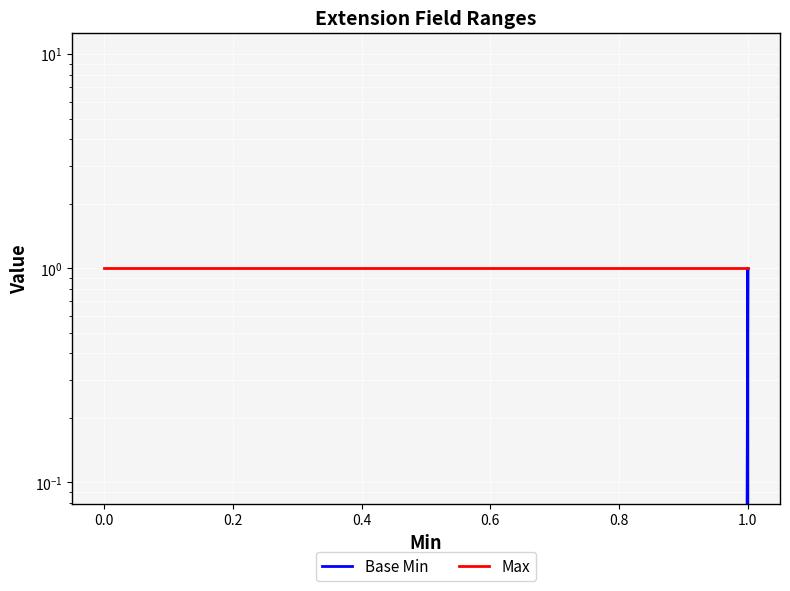

At 1.0, list the series in order from largest to smallest.

Base Min, Max